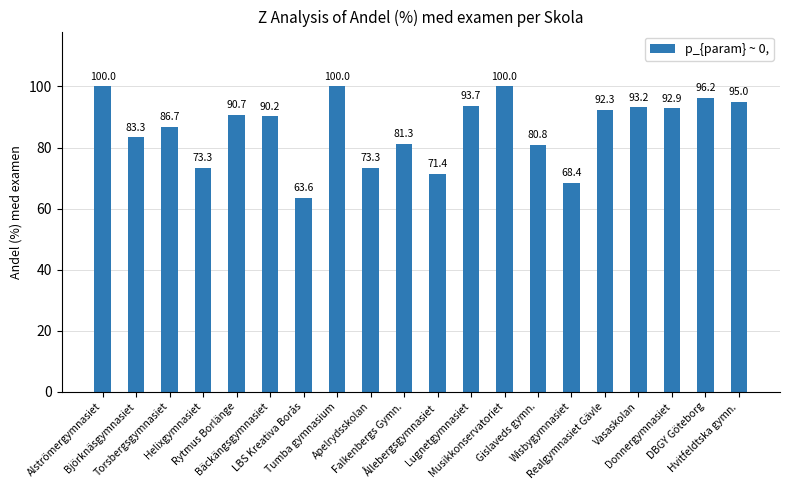

Between Ållebergsgymnasiet and Musikkonservatoriet, which is larger?

Musikkonservatoriet